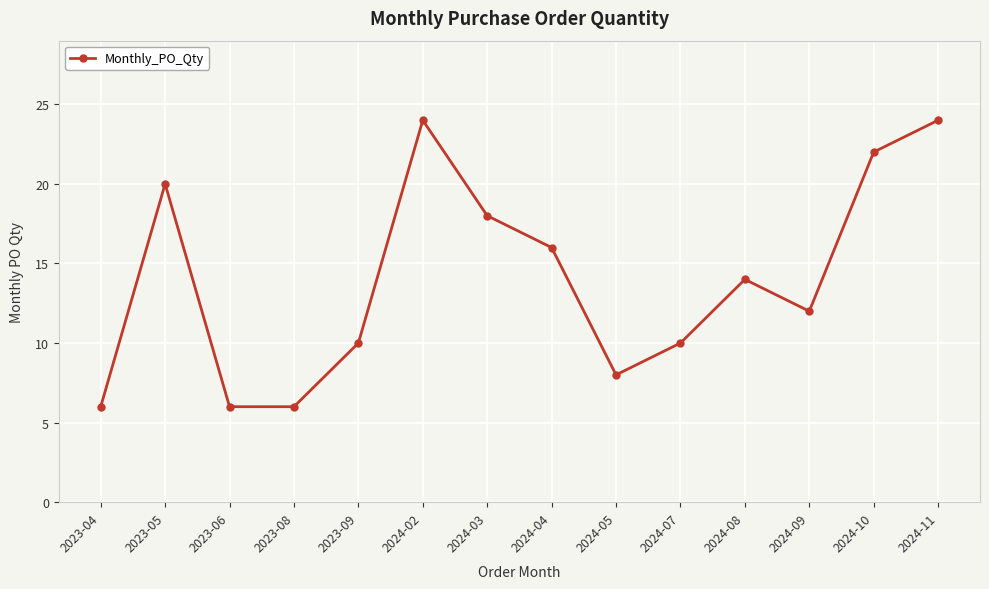

How many interior local peaks (higher than both neighbors) does the data have?

3